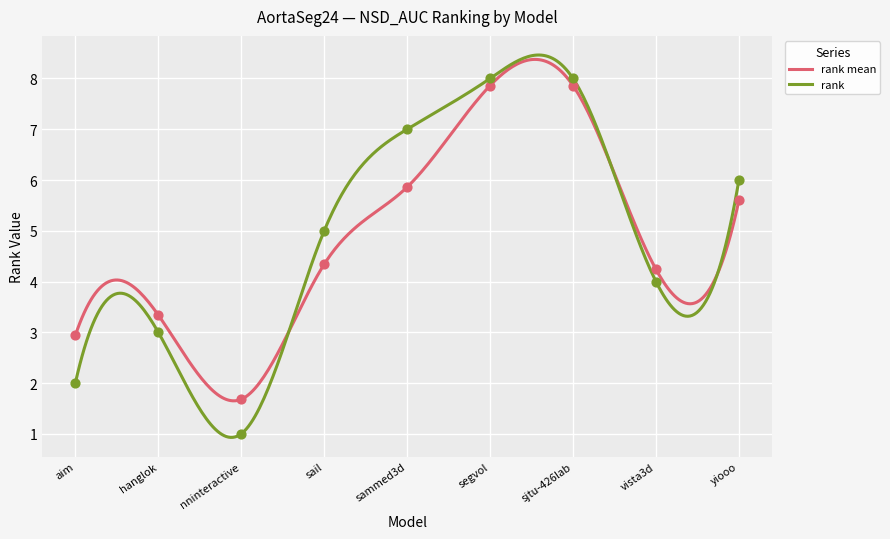

What is the highest value of the rank mean series?

8.4